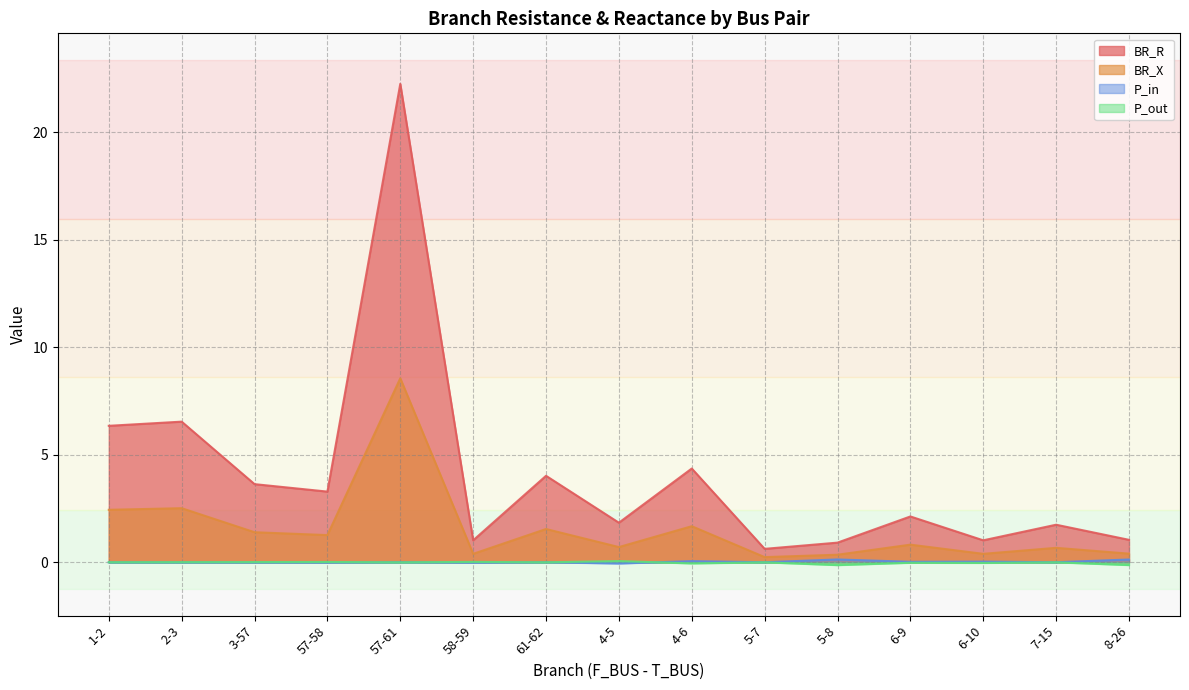

What is the total value across all series at 57-58?

4.6